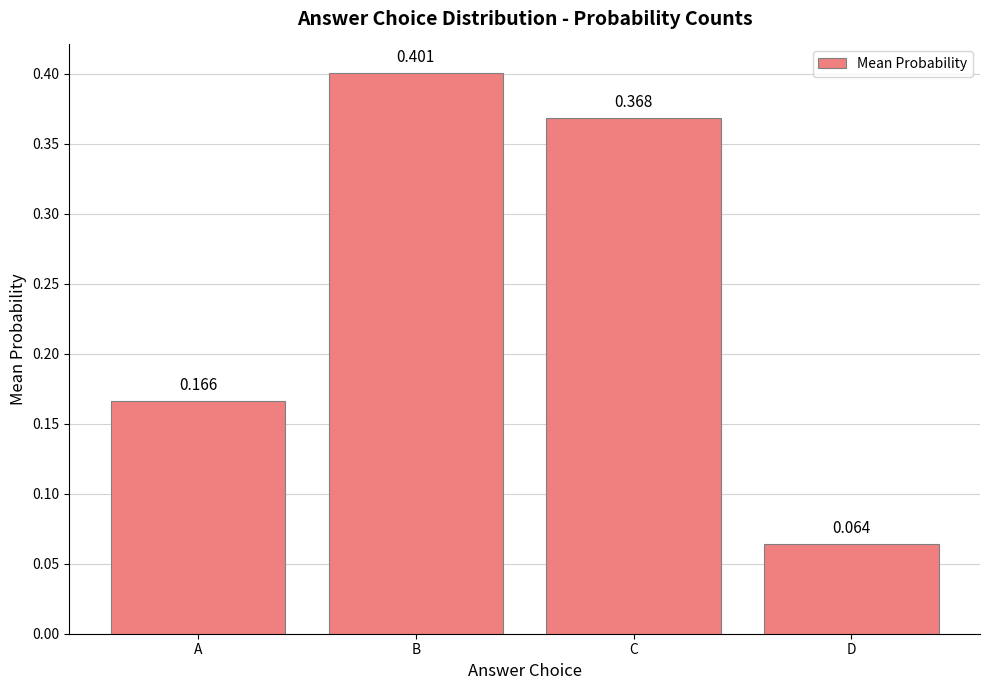

What is the difference between the values at D and C?

0.3